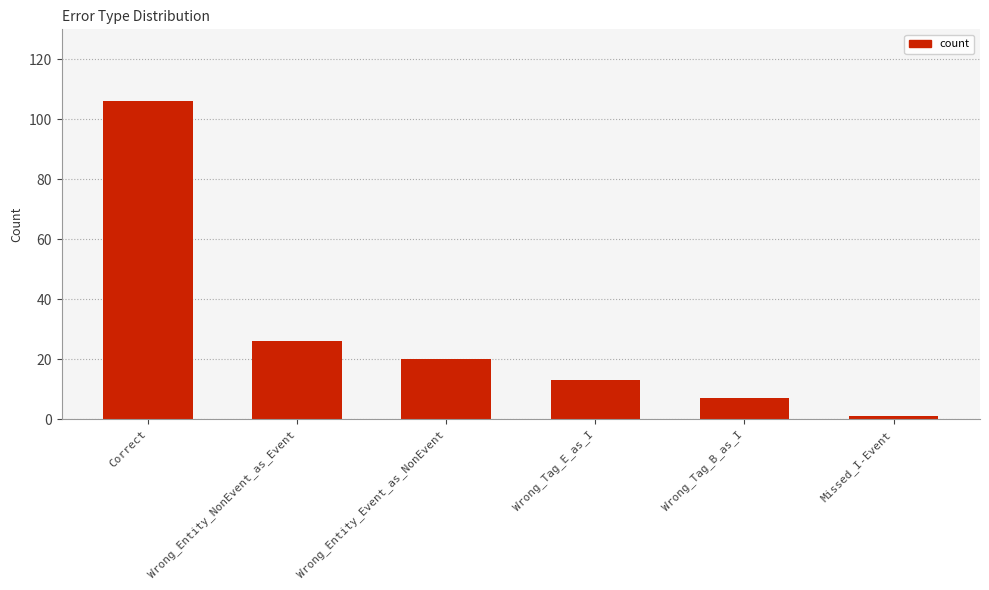

List the labels in order of value, largest first.

Correct, Wrong_Entity_NonEvent_as_Event, Wrong_Entity_Event_as_NonEvent, Wrong_Tag_E_as_I, Wrong_Tag_B_as_I, Missed_I-Event